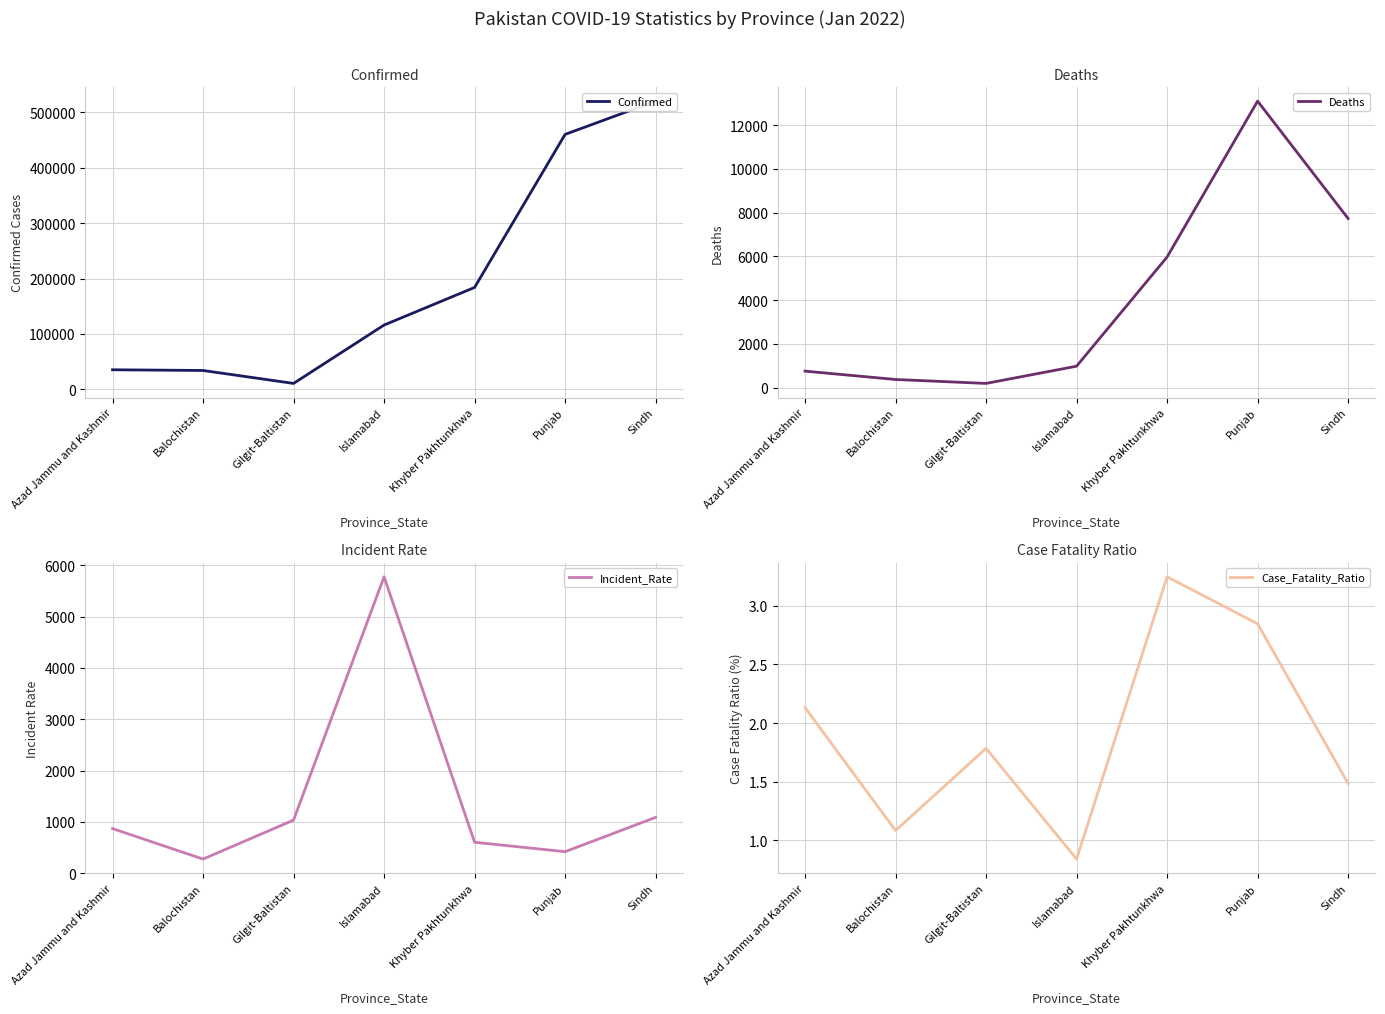

How many values in the Case_Fatality_Ratio series exceed 1?

6